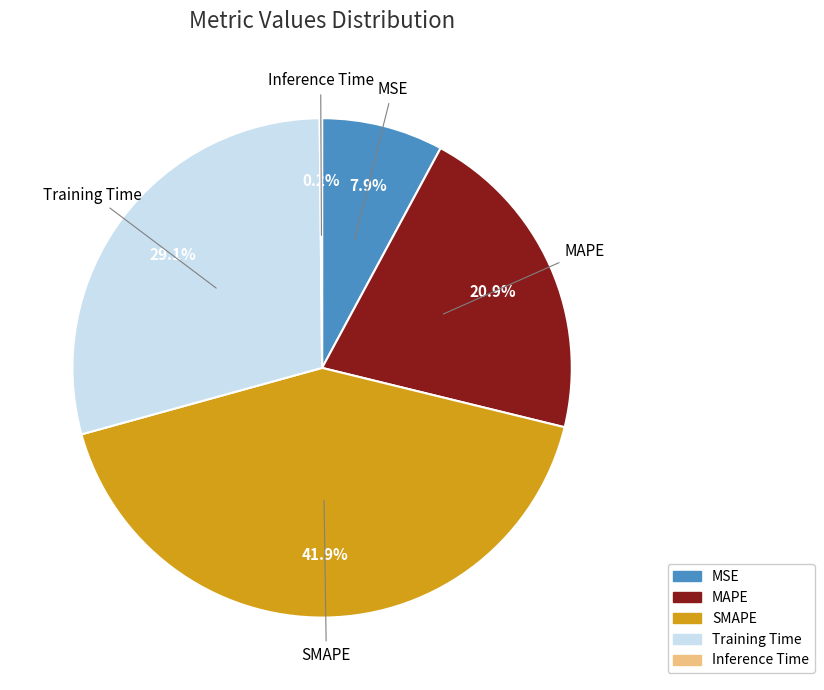

Is the sum of MSE and Training Time greater than half?

No